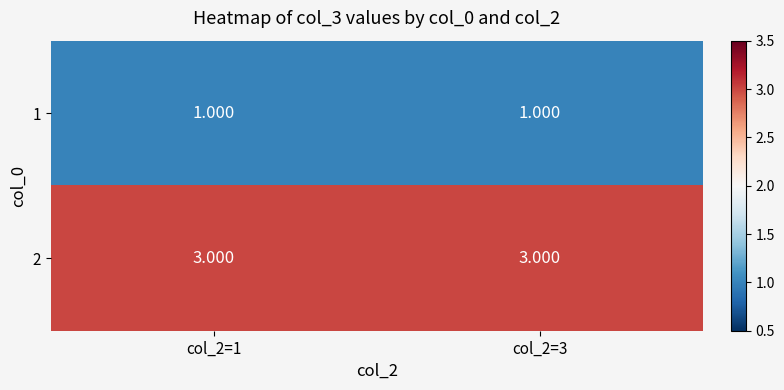

Is the value of 2 at col_2=3 greater than the value of 1 at col_2=3?

Yes